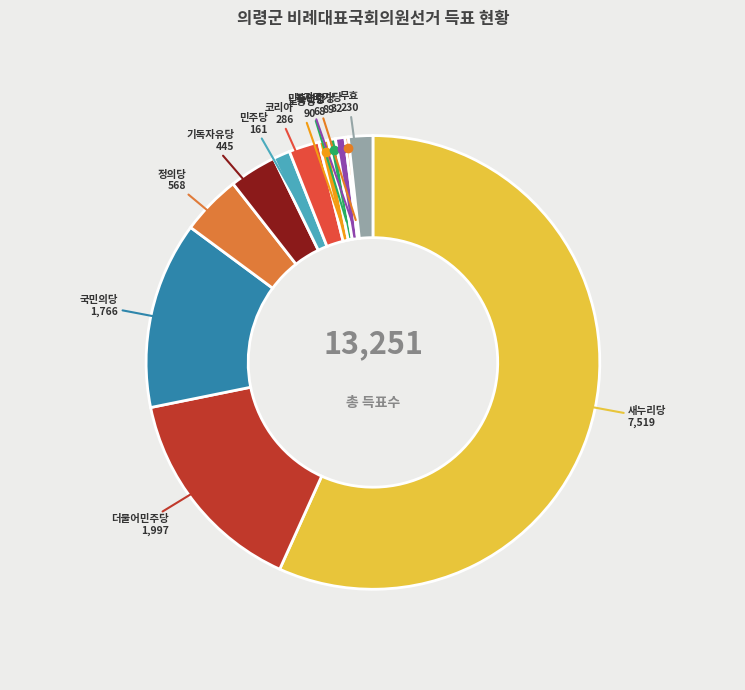

What is the largest slice in the pie chart?

새누리당